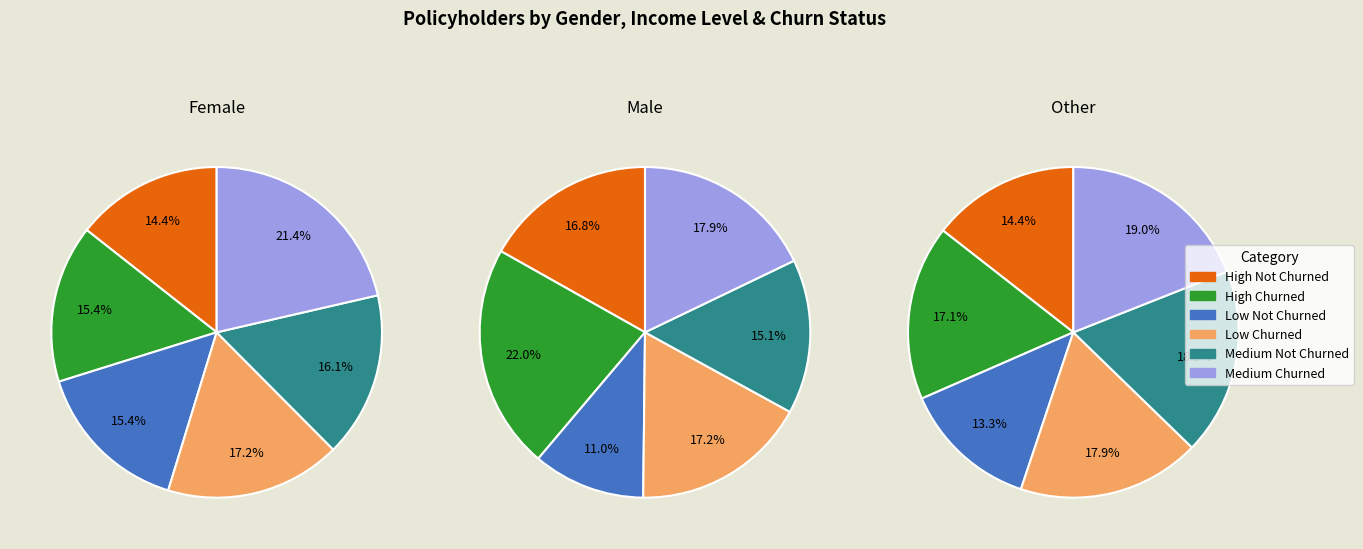

To the nearest percent, what is the difference between the largest and smallest slice percentages?

6%